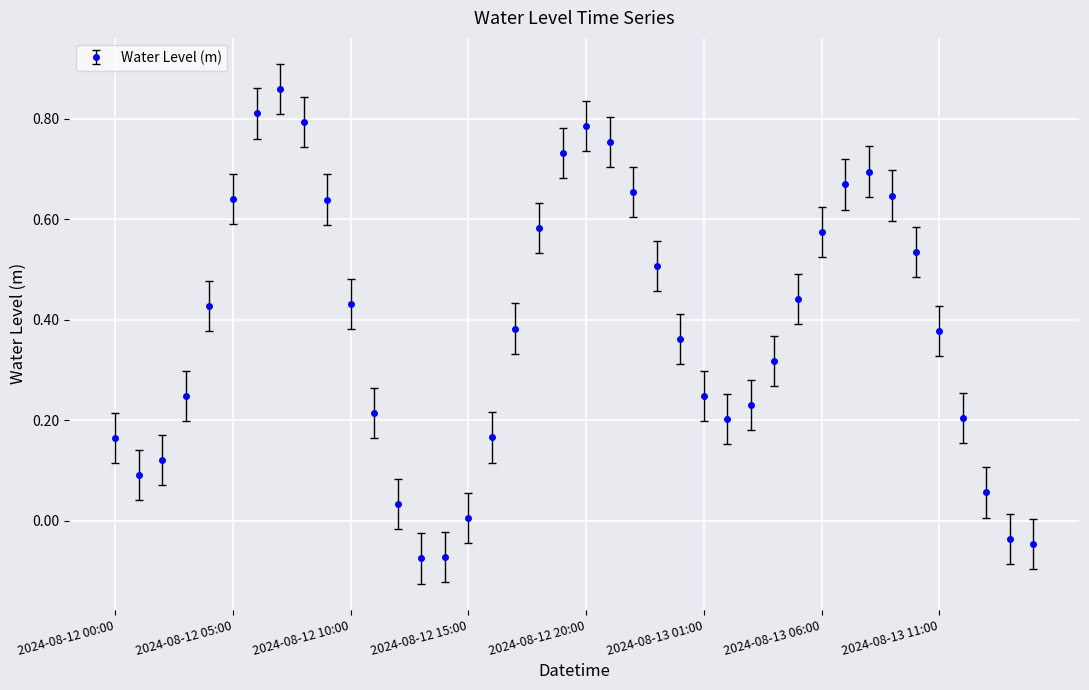

How many negative values are there?

4